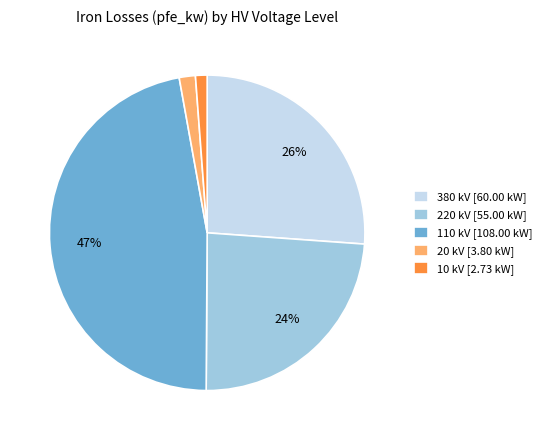

To the nearest percent, what is the average slice percentage?

20%